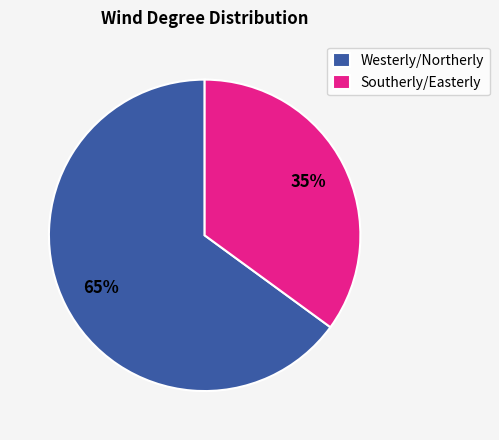

Approximately how many times larger is the value at Southerly/Easterly compared to Westerly/Northerly?

0.5